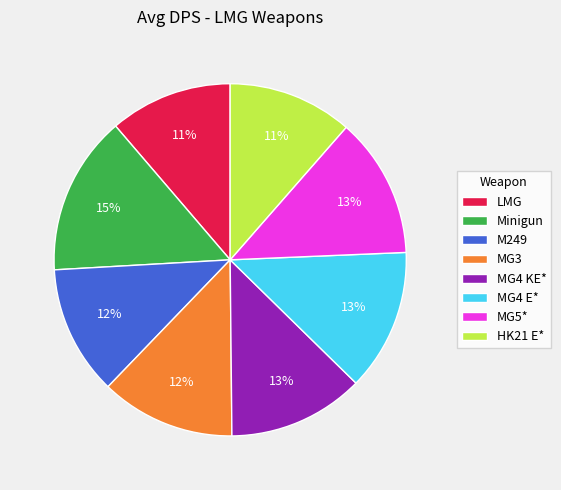

To the nearest percent, what percentage of the pie is MG3?

12%